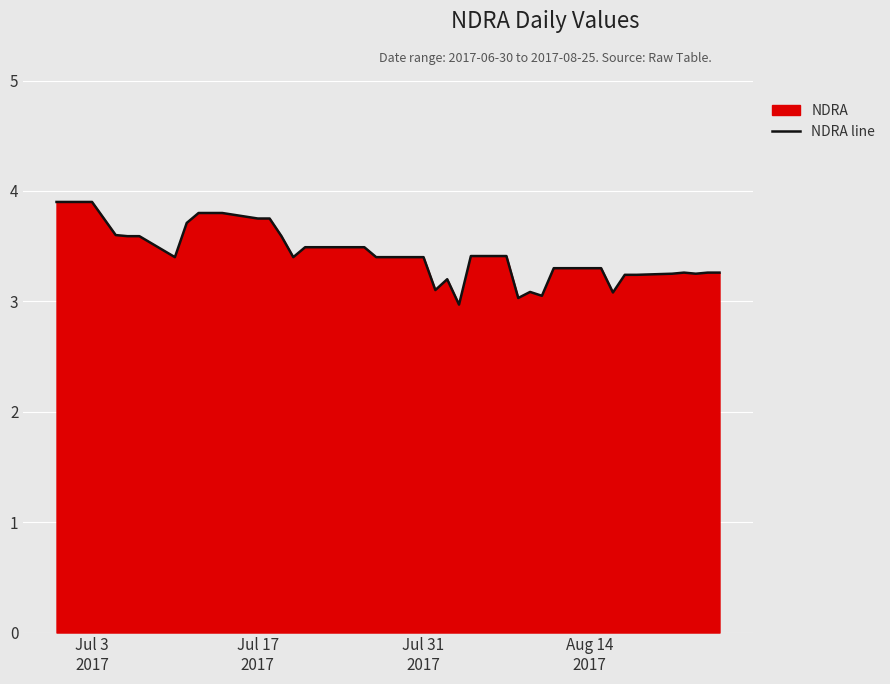

What is the difference between the maximum and minimum values?

0.9